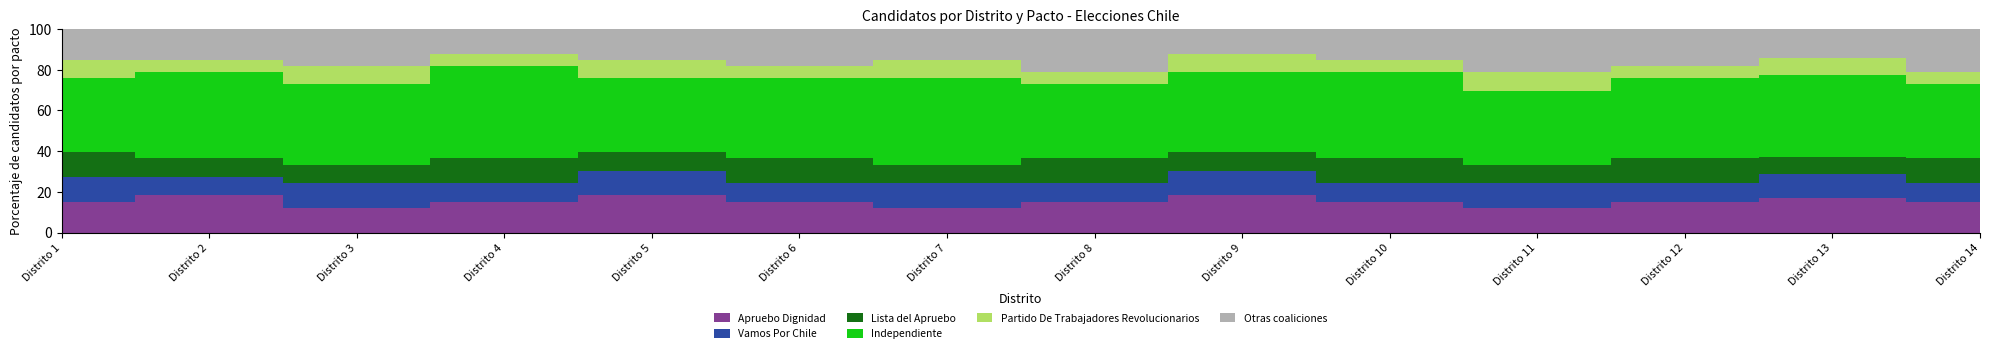

Which series has the largest range (max minus min)?

Independiente